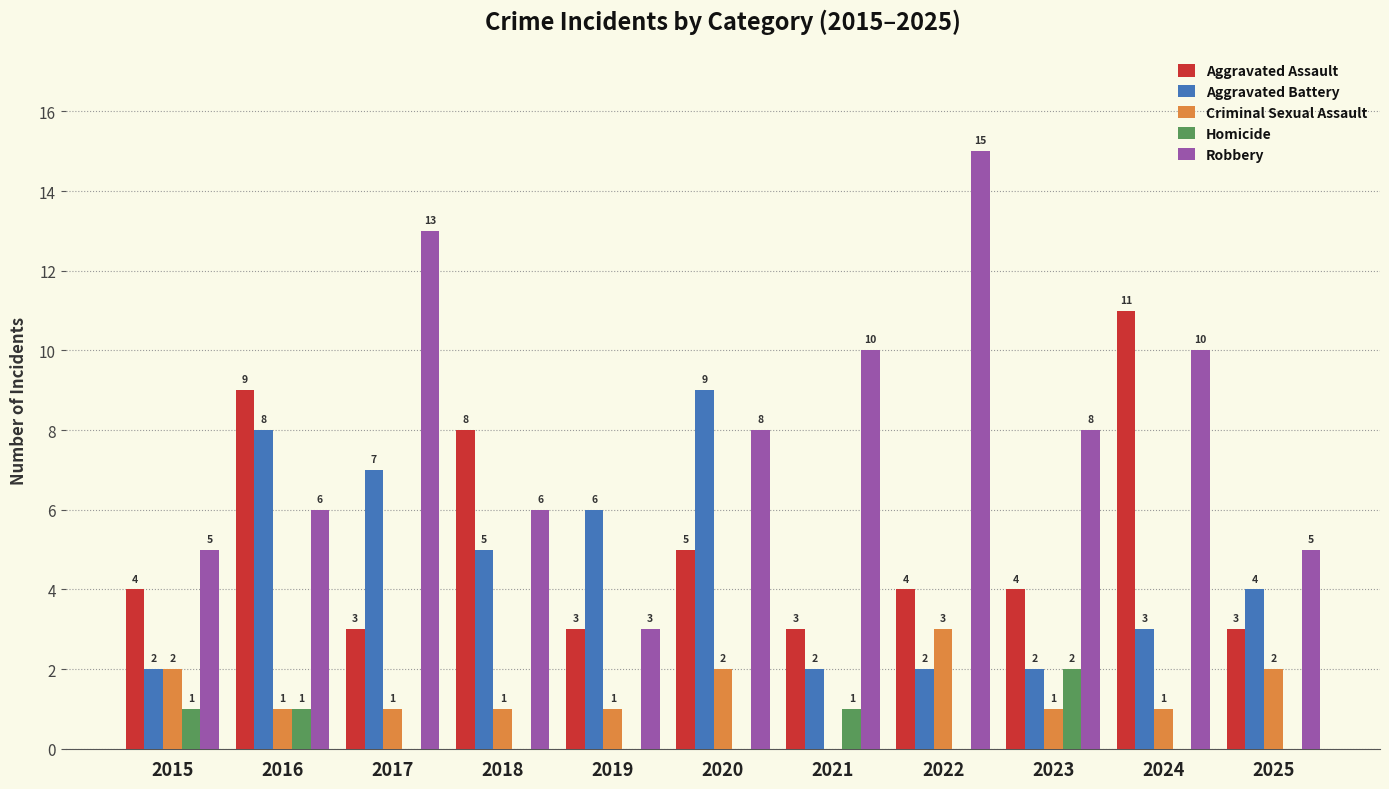

Reading right to left, list all the values displayed in this chart.

Aggravated Assault: 2025=3	2024=11	2023=4	2022=4	2021=3	2020=5	2019=3	2018=8	2017=3	2016=9	2015=4
Aggravated Battery: 2025=4	2024=3	2023=2	2022=2	2021=2	2020=9	2019=6	2018=5	2017=7	2016=8	2015=2
Criminal Sexual Assault: 2025=2	2024=1	2023=1	2022=3	2021=0	2020=2	2019=1	2018=1	2017=1	2016=1	2015=2
Homicide: 2025=0	2024=0	2023=2	2022=0	2021=1	2020=0	2019=0	2018=0	2017=0	2016=1	2015=1
Robbery: 2025=5	2024=10	2023=8	2022=15	2021=10	2020=8	2019=3	2018=6	2017=13	2016=6	2015=5